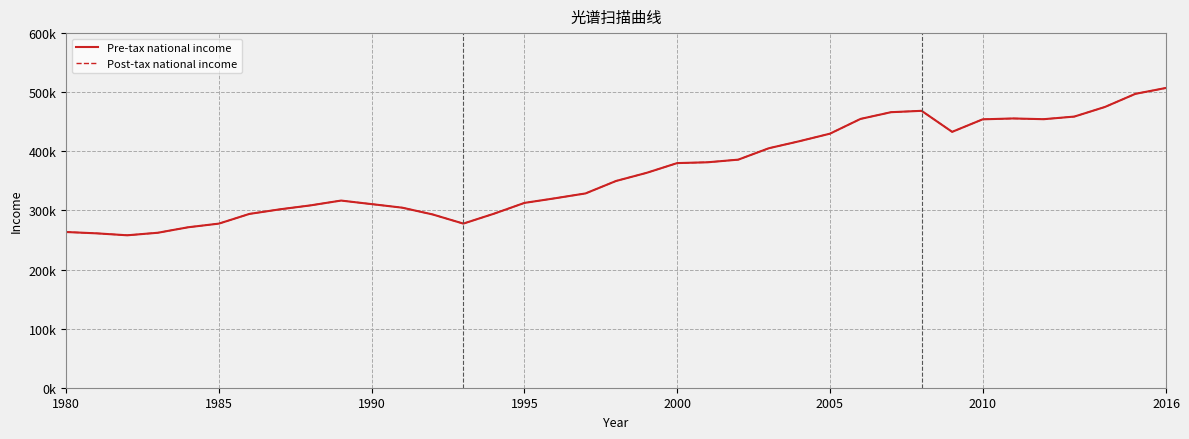

Does the chart display data point markers on the line(s)?

No